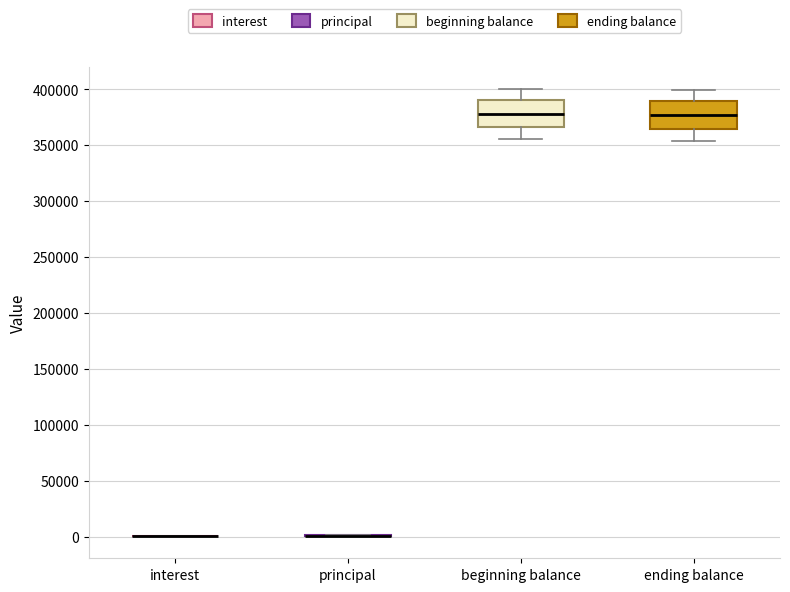

Reading left to right, read every box against the y-axis: the position of its median line, the range the box covers, and the ends of its whiskers. The values are not printed on the chart, so give them approximately, as read against the axis.

interest: box collapsed to a line at 0, whiskers 0 to 0
principal: box collapsed to a line at 0, whiskers 0 to 0
beginning balance: median 380000, box 365000 to 390000, whiskers 355000 to 400000
ending balance: median 375000, box 365000 to 390000, whiskers 355000 to 400000